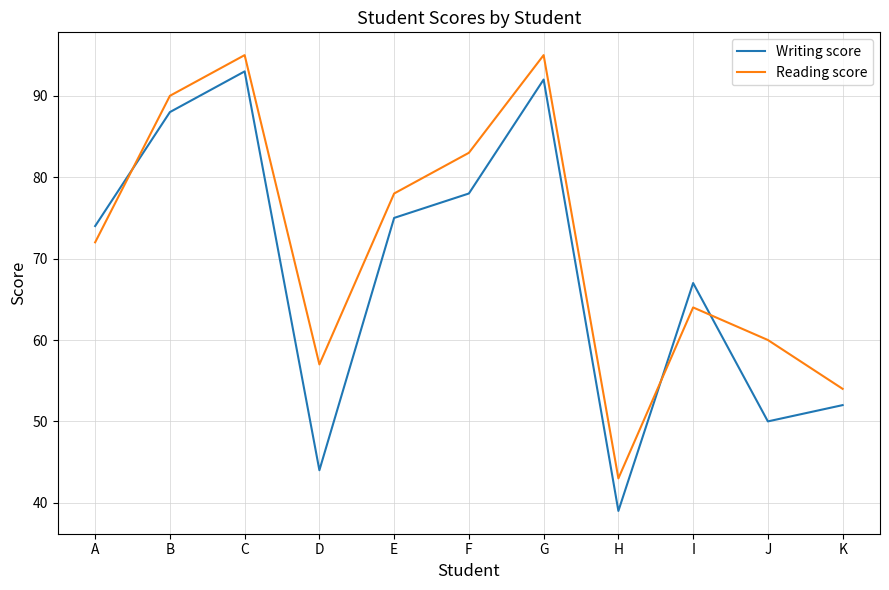

True or false: Reading score and Writing score intersect in this chart.

True